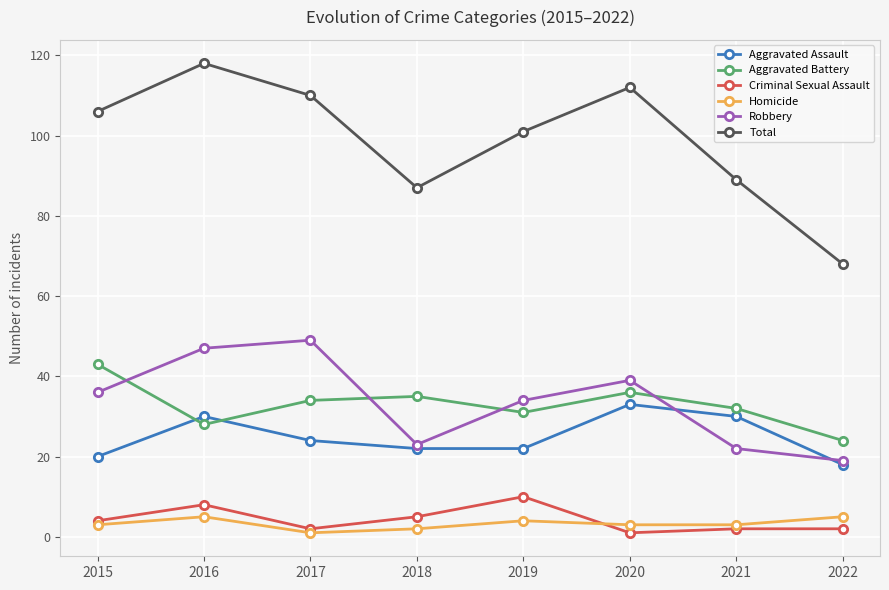

At which category does Aggravated Battery reach its first local valley?

2016